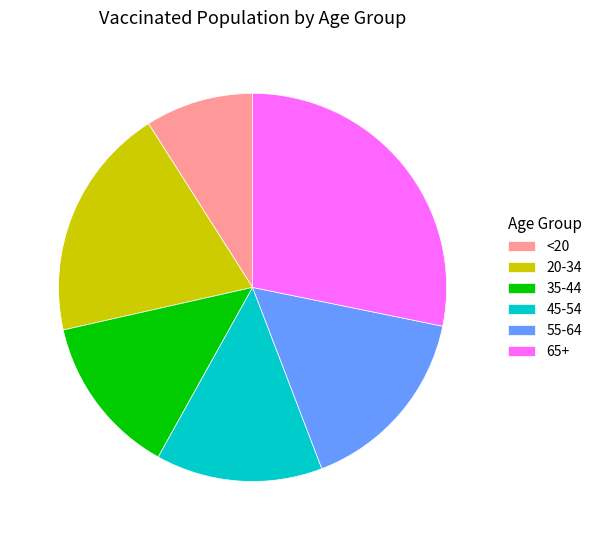

How many segments does this pie chart have?

6